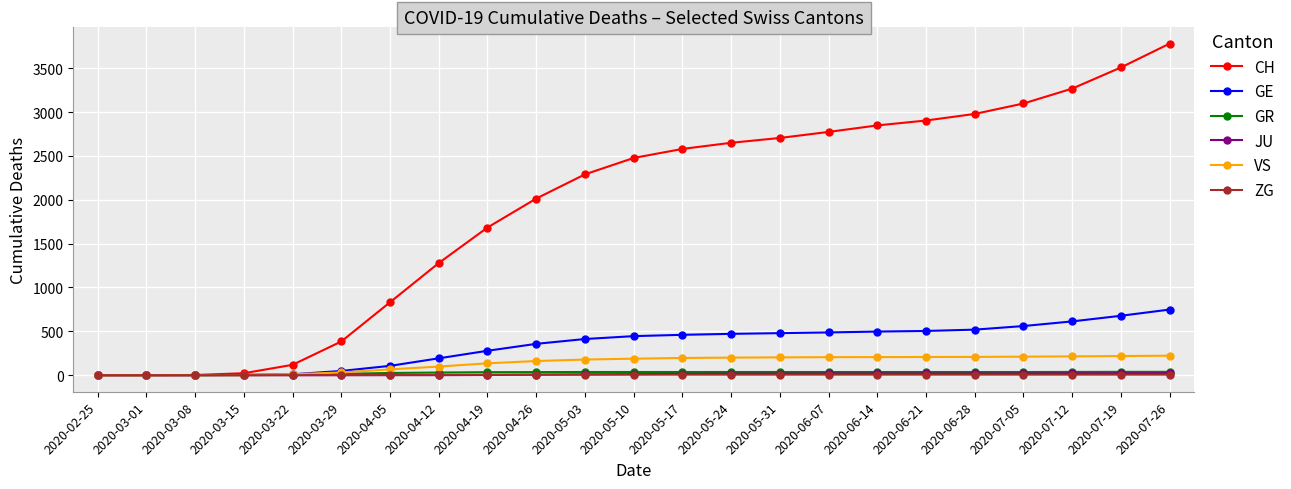

Count the number of categories in the chart.

23